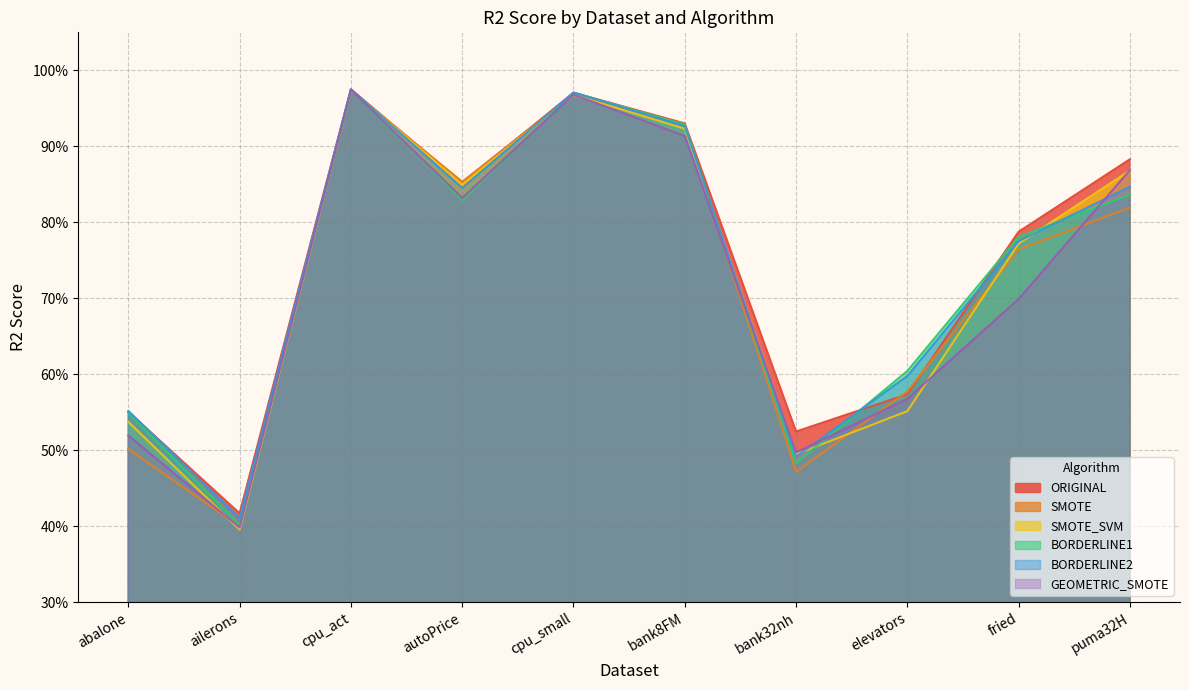

What value does the ORIGINAL series have at elevators?

0.6